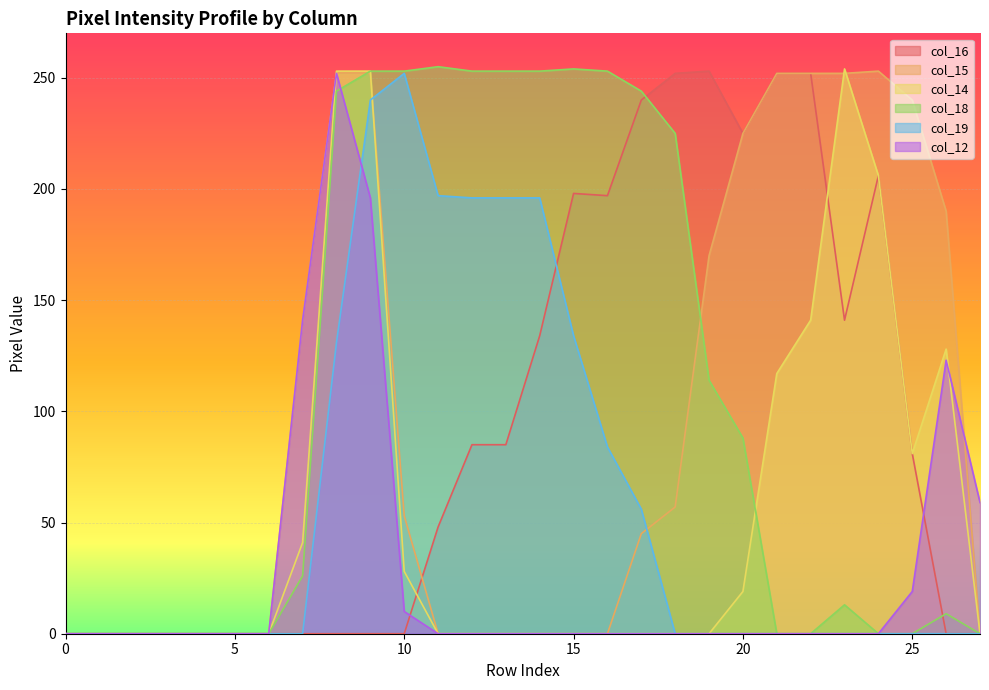

At how many categories does at least one series exceed 250?

15